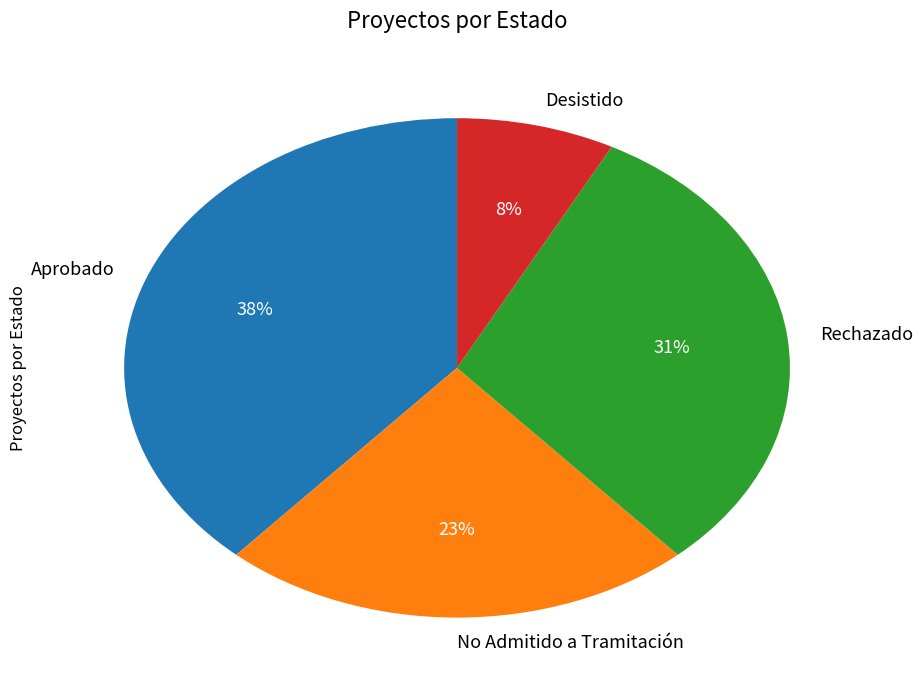

Count the number of slices in the pie.

4